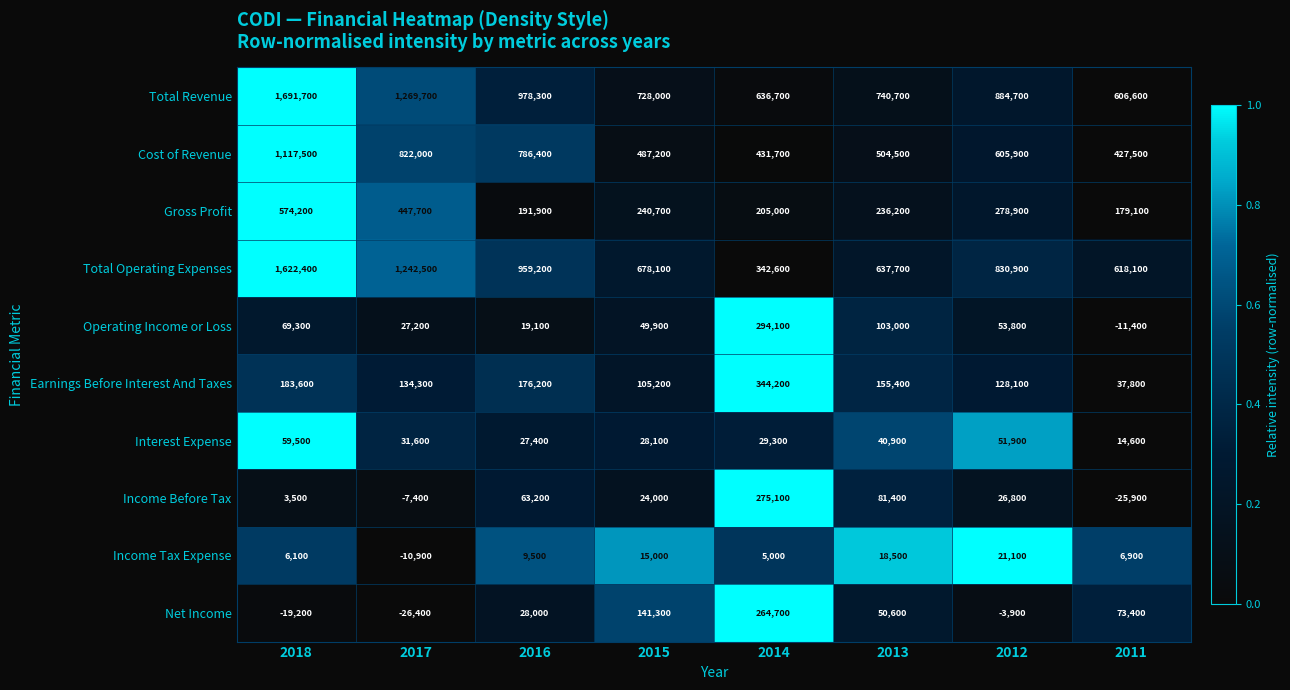

Which category has the highest value across all series?

2018